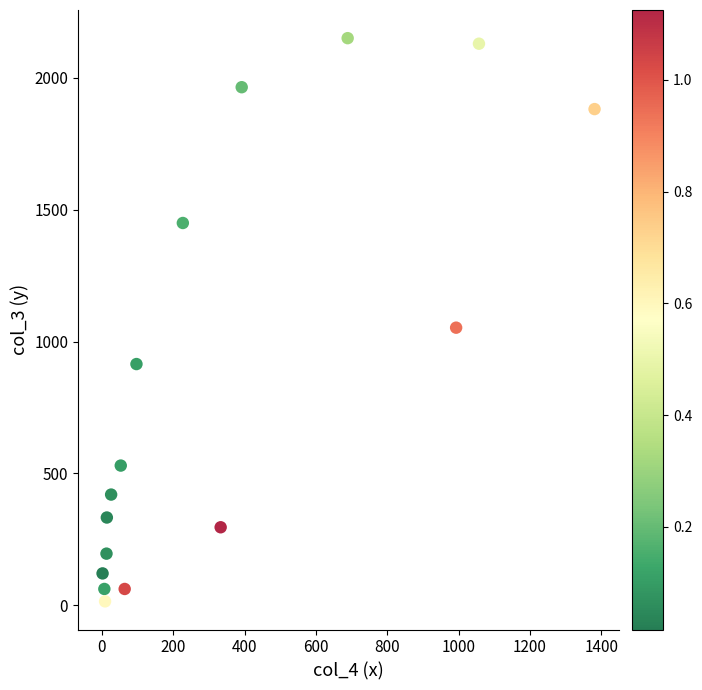

What is the range of Y values (max minus min)?

2136